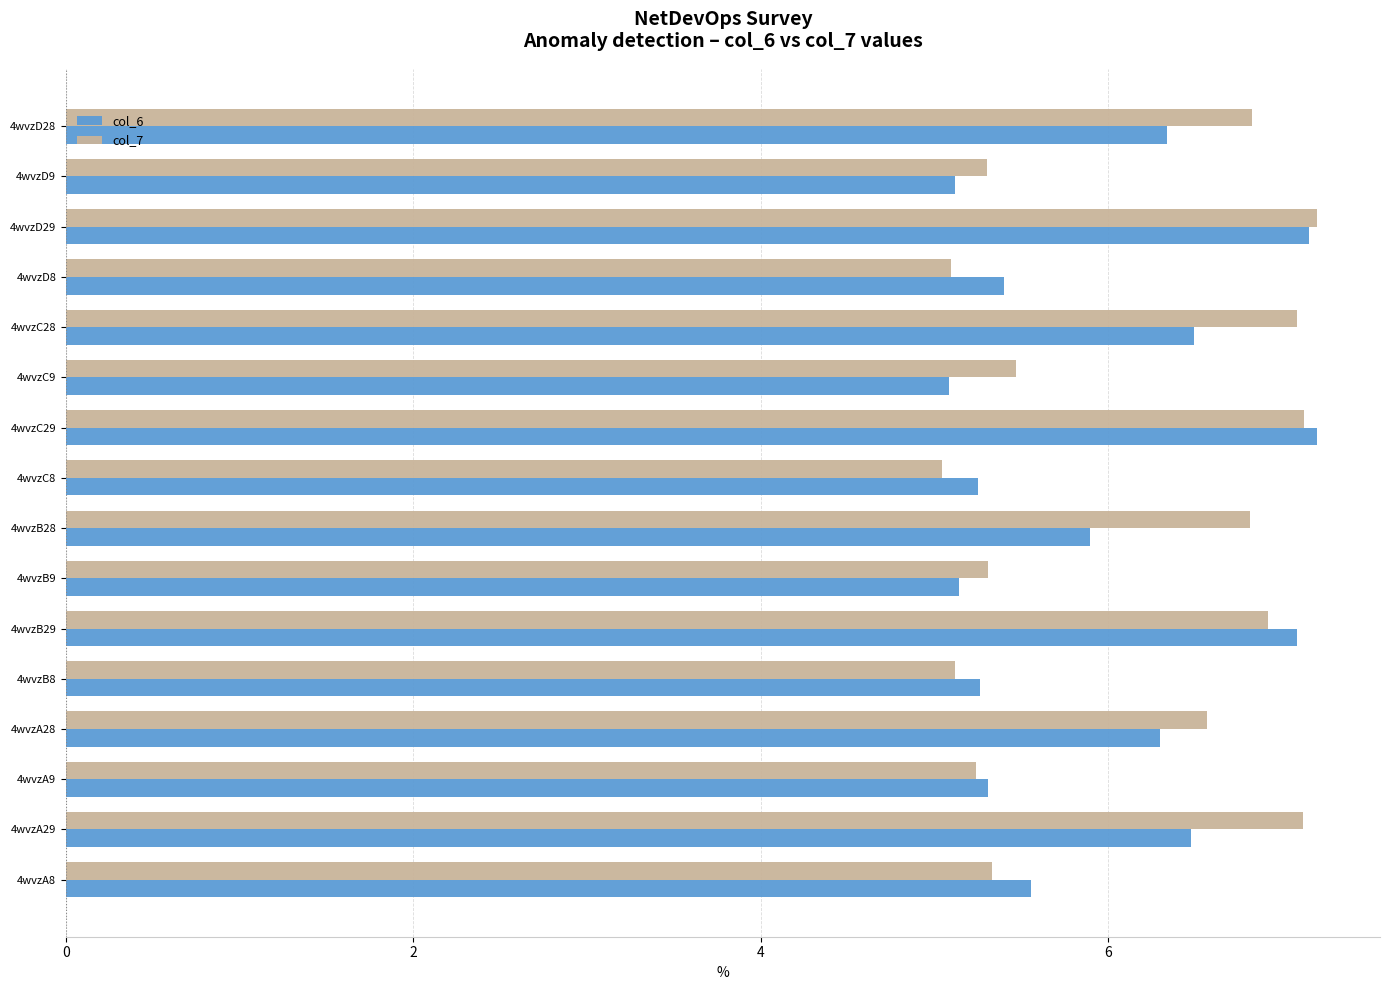

What is the smallest value displayed?

5.0